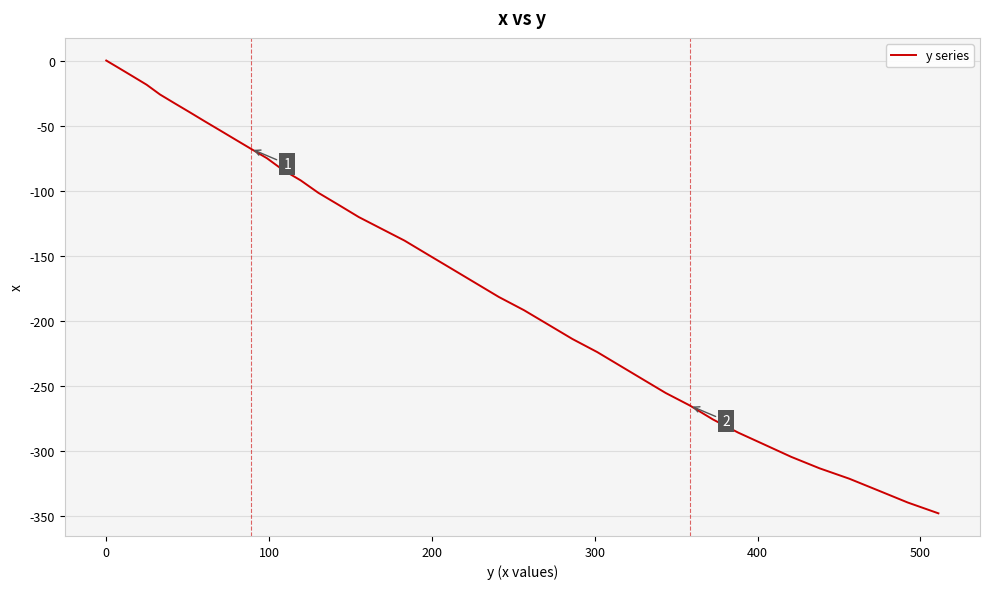

What is the difference between the second highest and second lowest values?

333.9